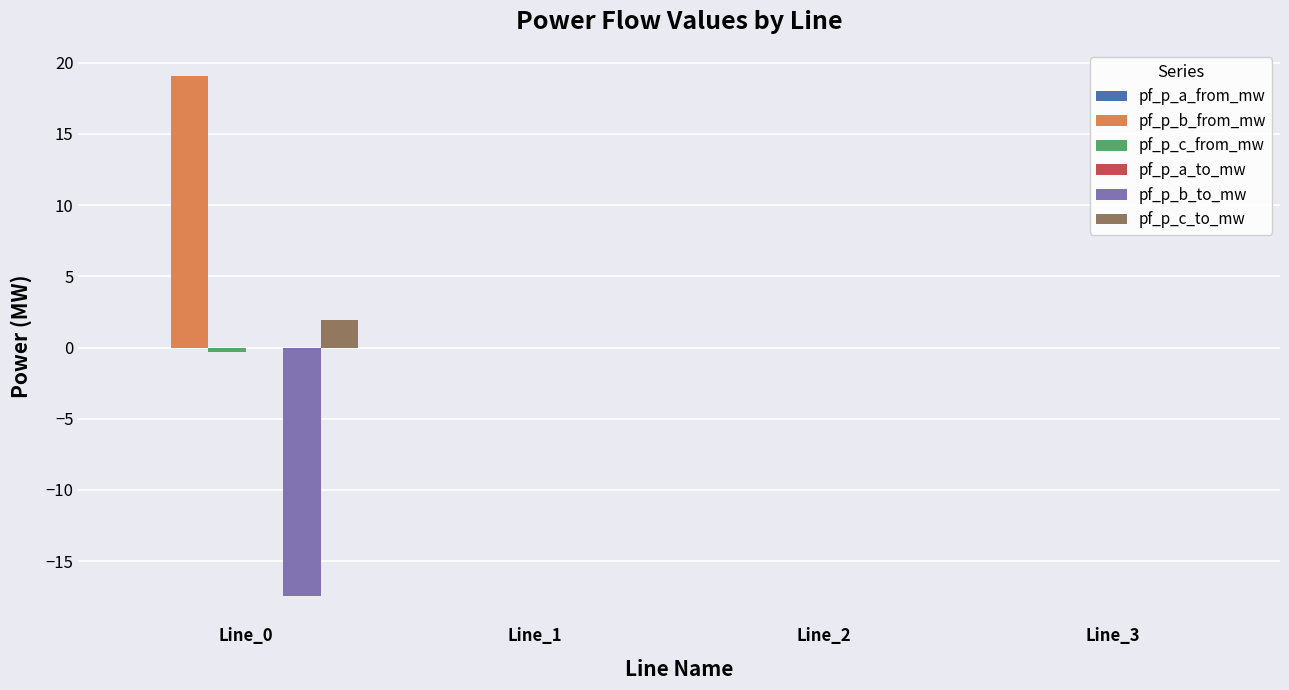

What is the greatest value displayed?

19.1